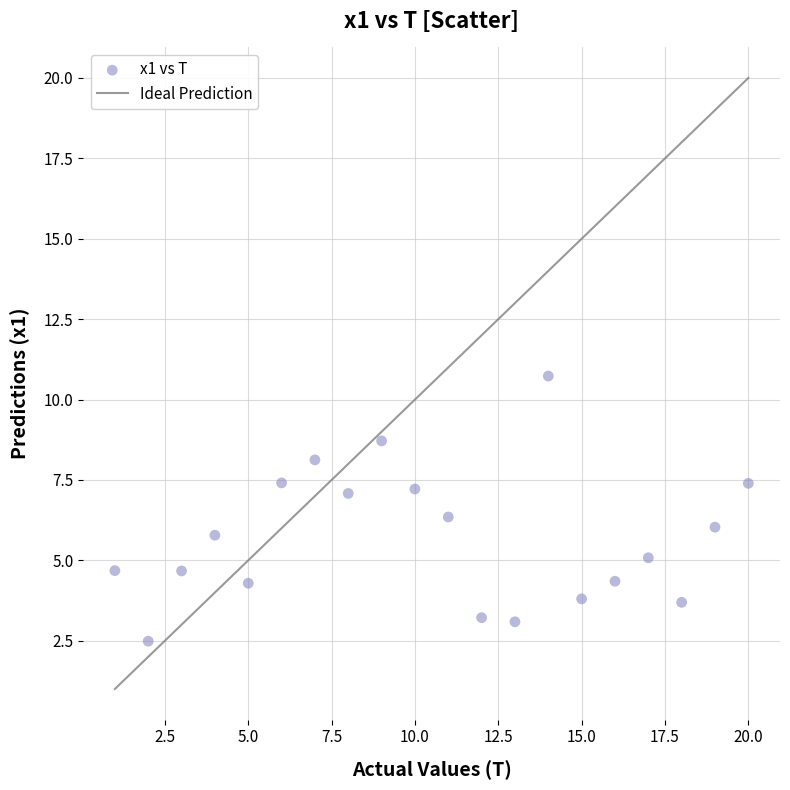

What is the range of X values (max minus min)?

19.0